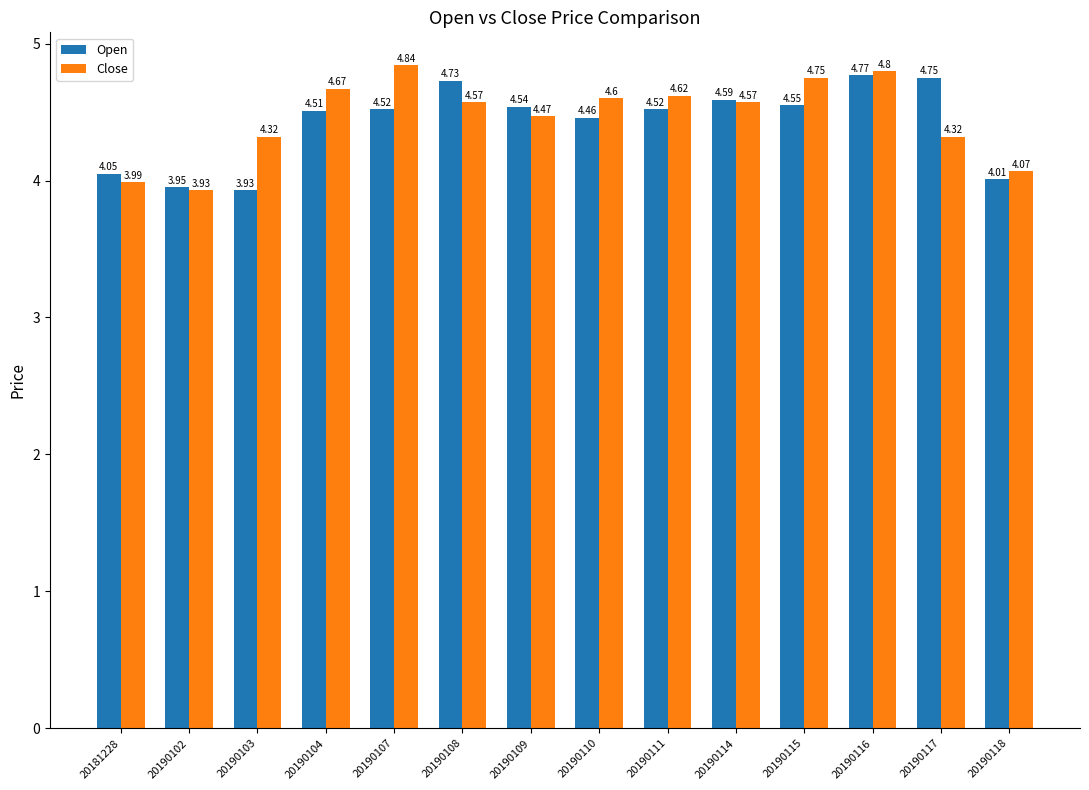

What are all the series names shown in the legend?

Open, Close